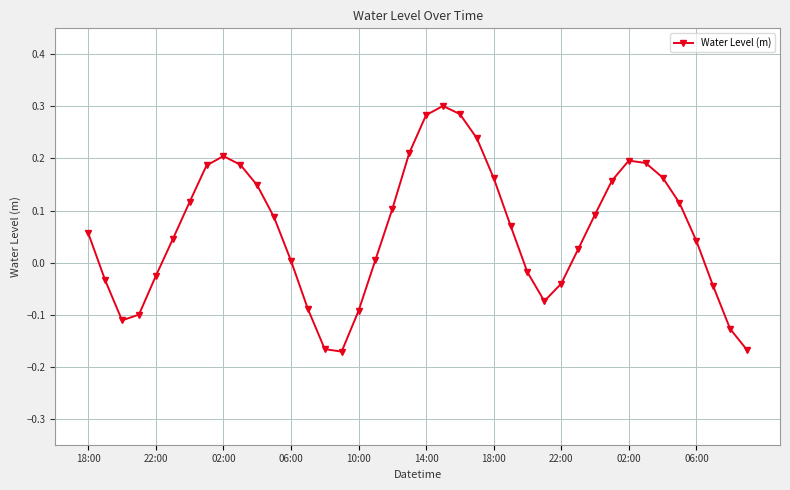

How many values are above zero?

26